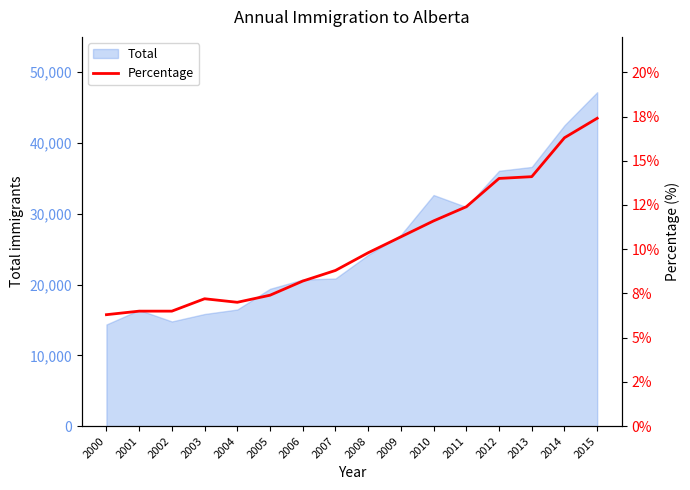

Reading right to left, transcribe all the data shown in this chart.

17.4	16.3	14.1	14.0	12.4	11.6	10.7	9.8	8.8	8.2	7.4	7.0	7.2	6.5	6.5	6.3